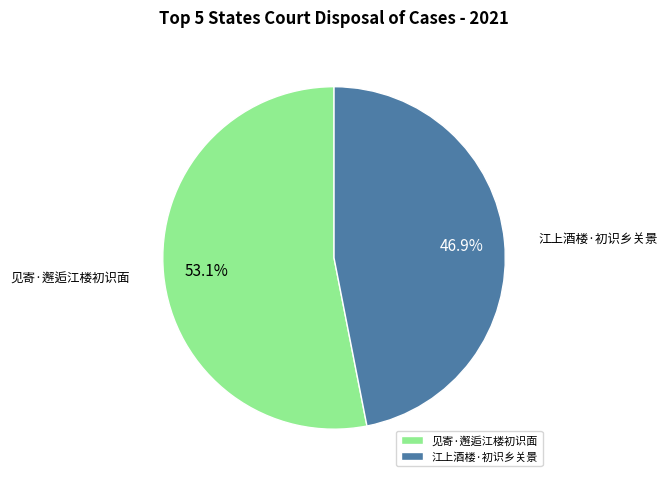

Approximately how many times larger is the value at 江上酒楼·初识乡关景 compared to 见寄·邂逅江楼初识面?

0.9